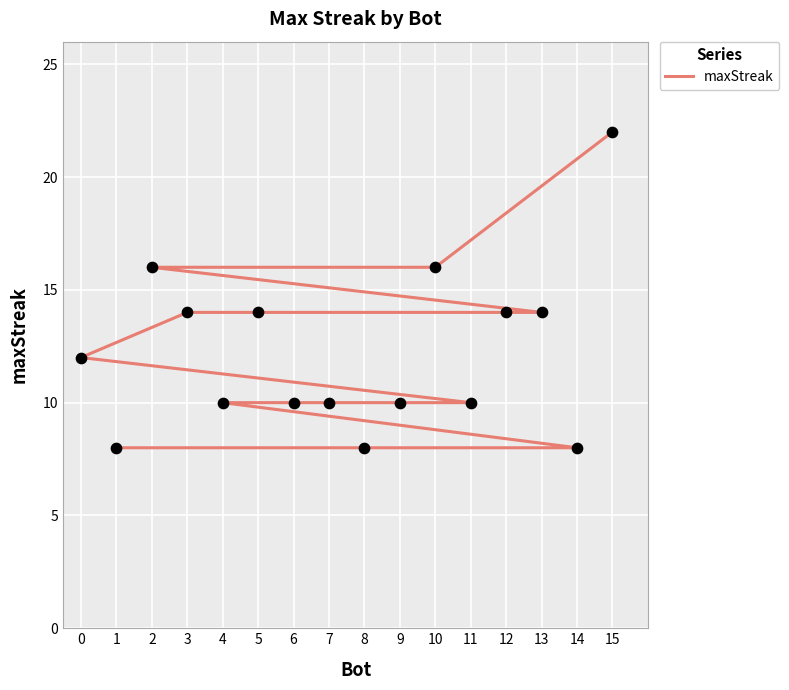

Between 6 and 11, which is larger?

6